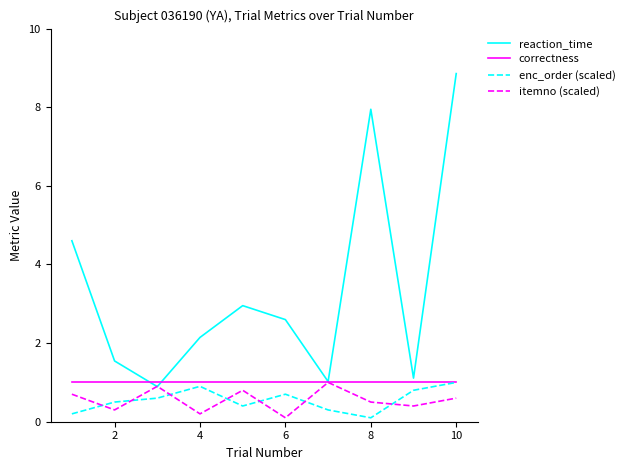

What is the greatest value displayed?

8.9